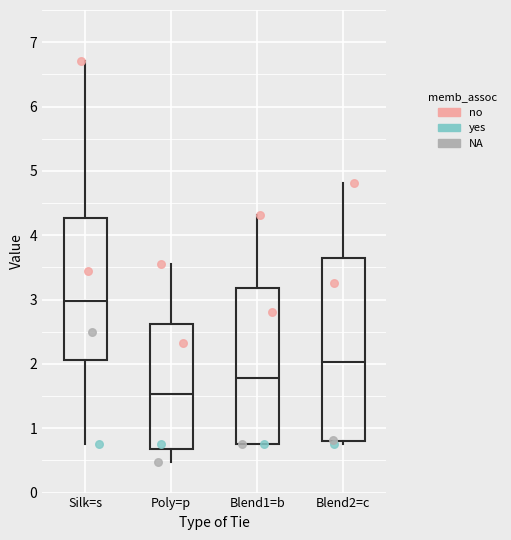

Reading left to right, transcribe this box plot: for each box, give where its median line is, the range the box spans, and where its two whiskers end, as read against the y-axis. The values are not printed on the chart, so give them approximately, as read against the axis.

Silk=s: median 3.0, box 2.1 to 4.3, whiskers 0.8 to 6.7
Poly=p: median 1.5, box 0.7 to 2.6, whiskers 0.5 to 3.6
Blend1=b: median 1.8, box 0.8 to 3.2, whiskers 0.8 to 4.3
Blend2=c: median 2.0, box 0.8 to 3.6, whiskers 0.8 (just below the box's lower edge) to 4.8